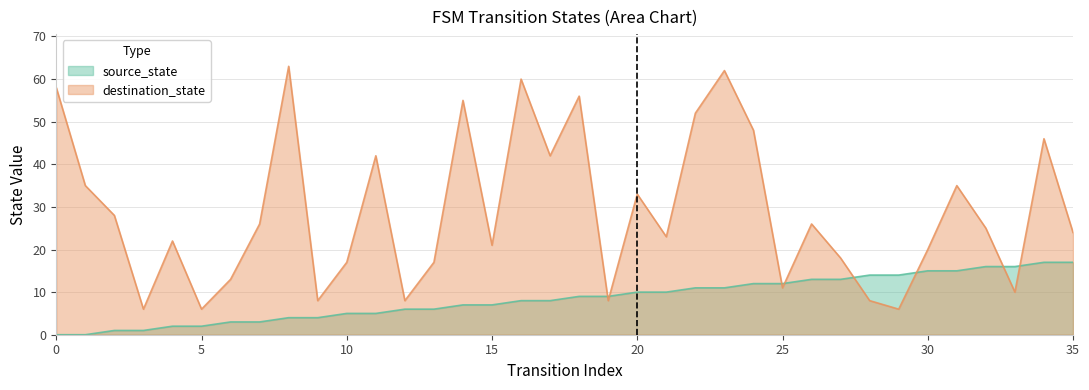

Rank the categories by destination_state value from lowest to highest.

3, 5, 29, 9, 12, 19, 28, 33, 25, 6, 10, 13, 27, 30, 15, 4, 21, 35, 32, 7, 26, 2, 20, 1, 31, 11, 17, 34, 24, 22, 14, 18, 0, 16, 23, 8